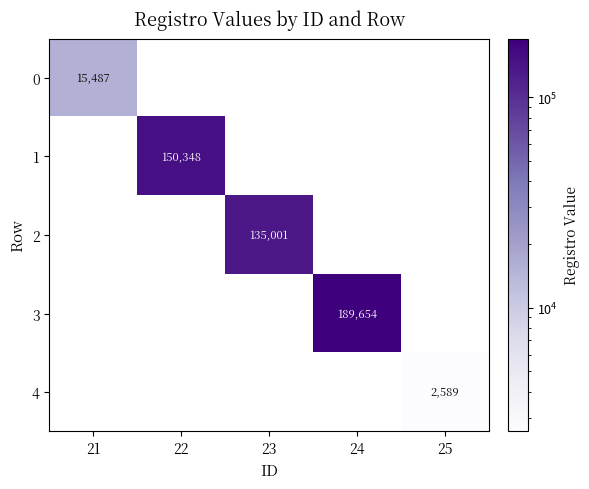

True or false: 4 has a value of 4274 at 25.

False